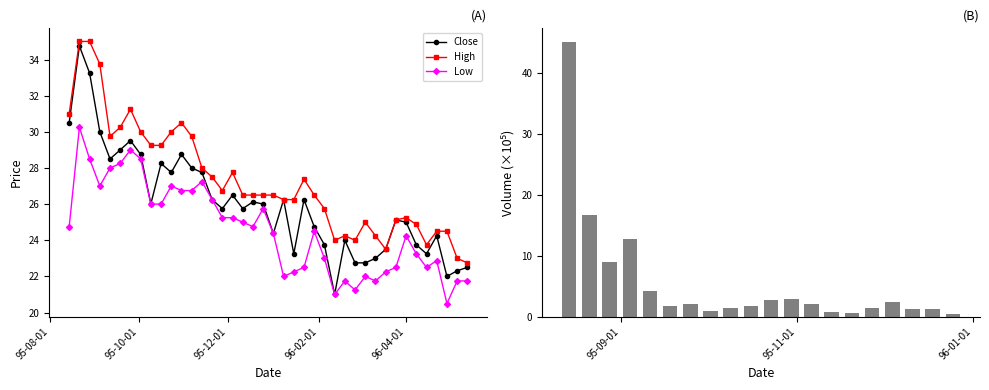

List the series in order of their peak value, highest first.

High, Close, Low